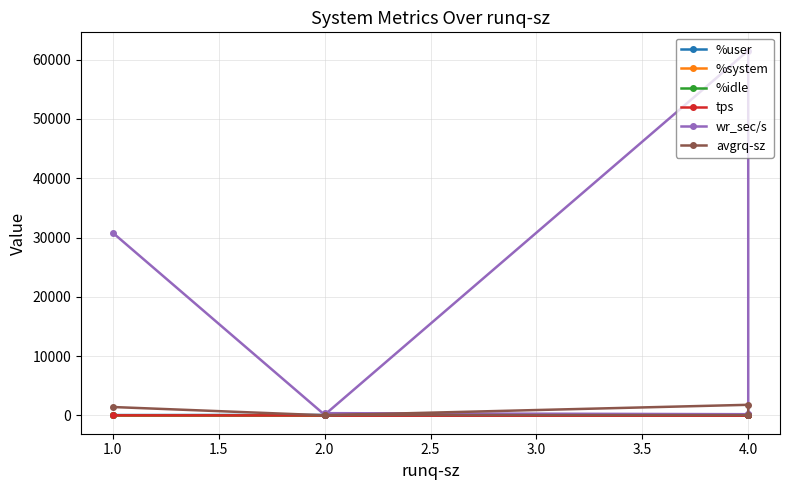

What is the difference between the maximum and minimum values in the tps series?

30.6